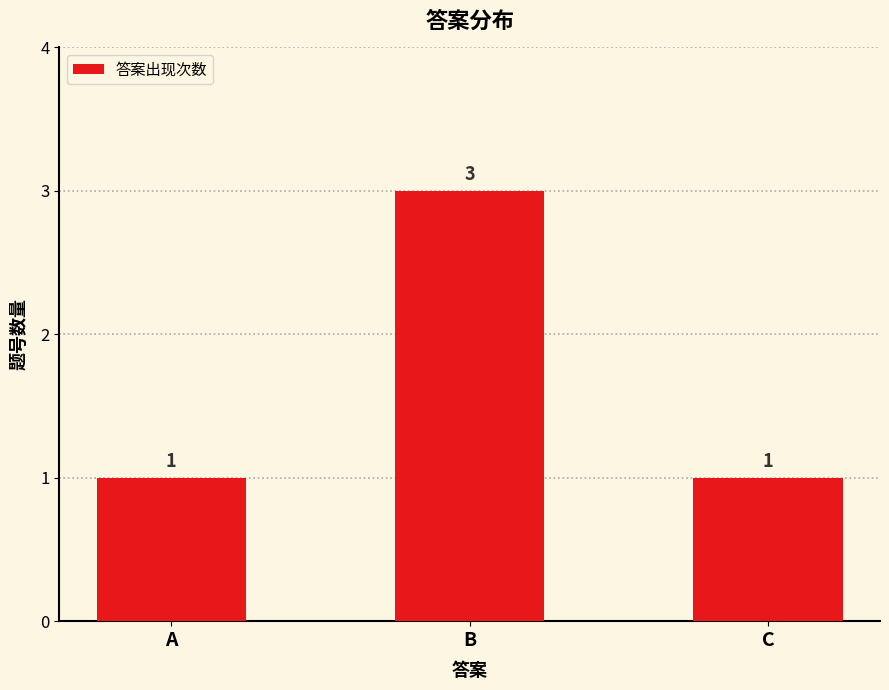

What is the sum of all values?

5